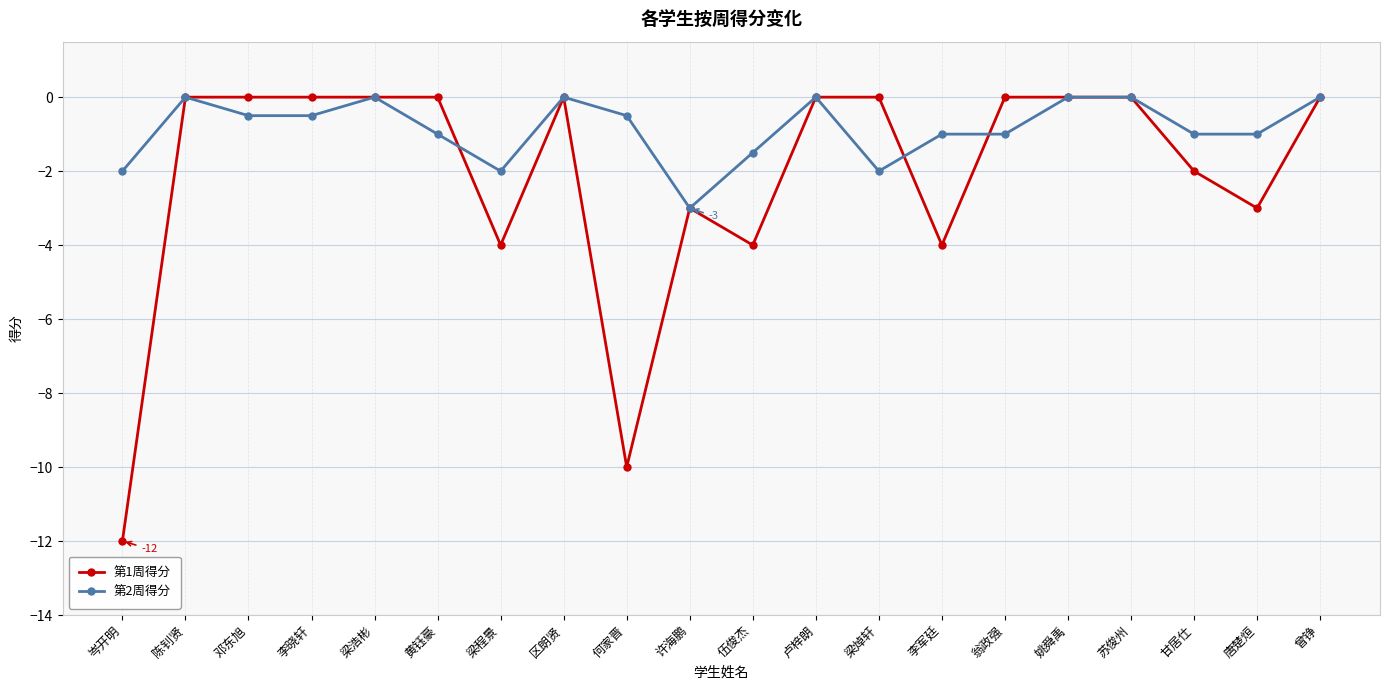

Which category has the lowest value across all series?

岑开明